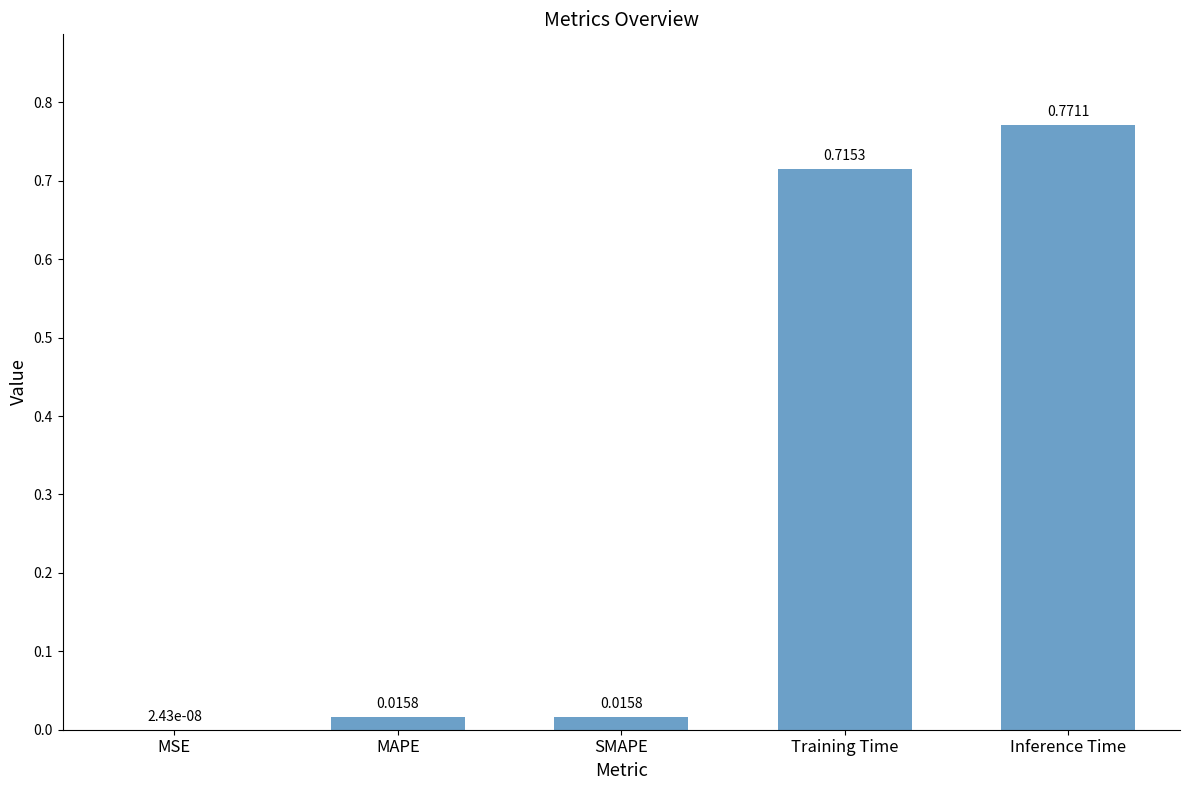

Which category has the highest value across all series?

Inference Time